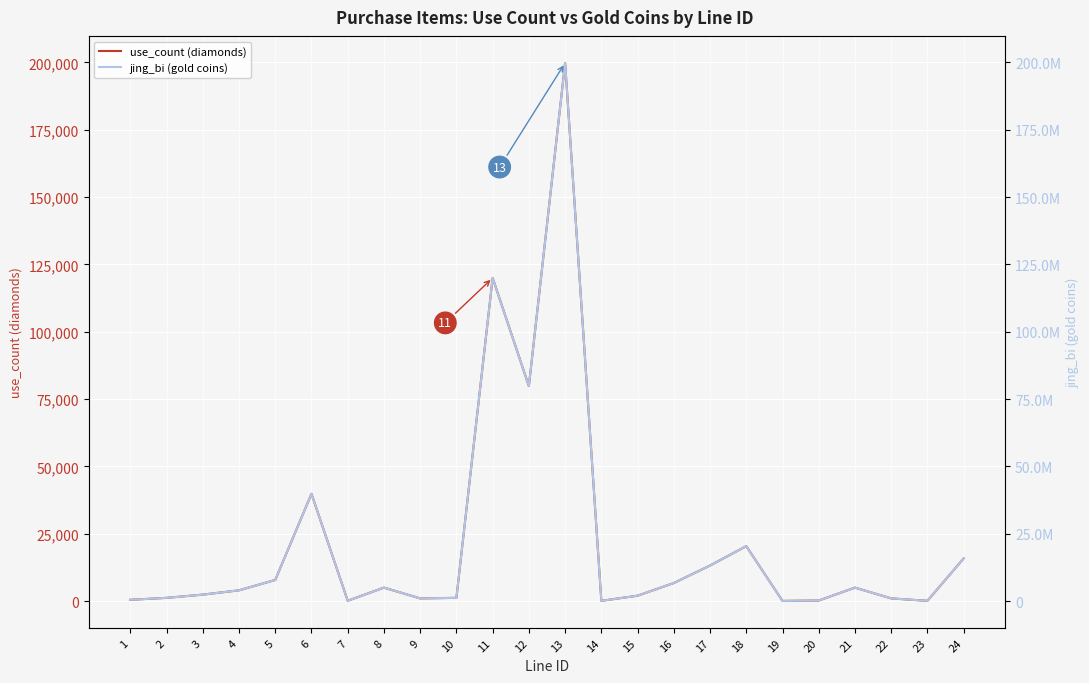

True or false: use_count (diamonds) and jing_bi (gold coins) cross at least once.

False